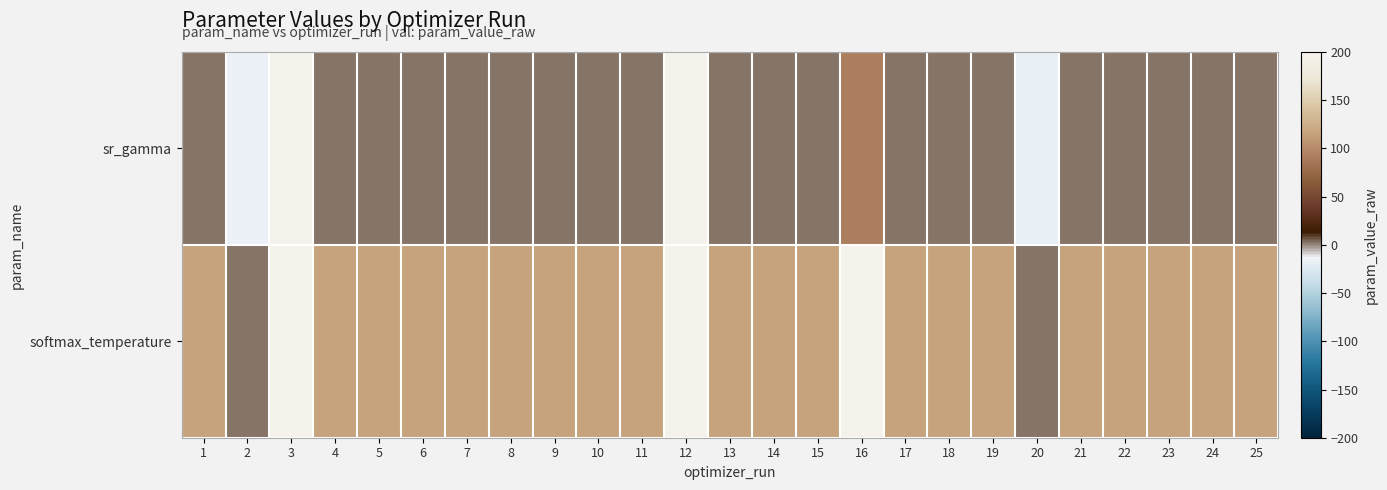

At how many categories does at least one series exceed 358?

3